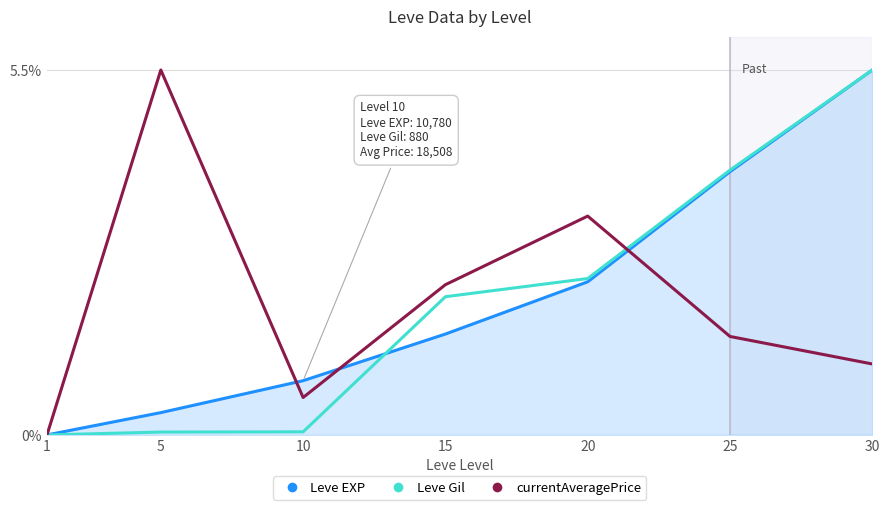

How many lines are shown in the chart?

3